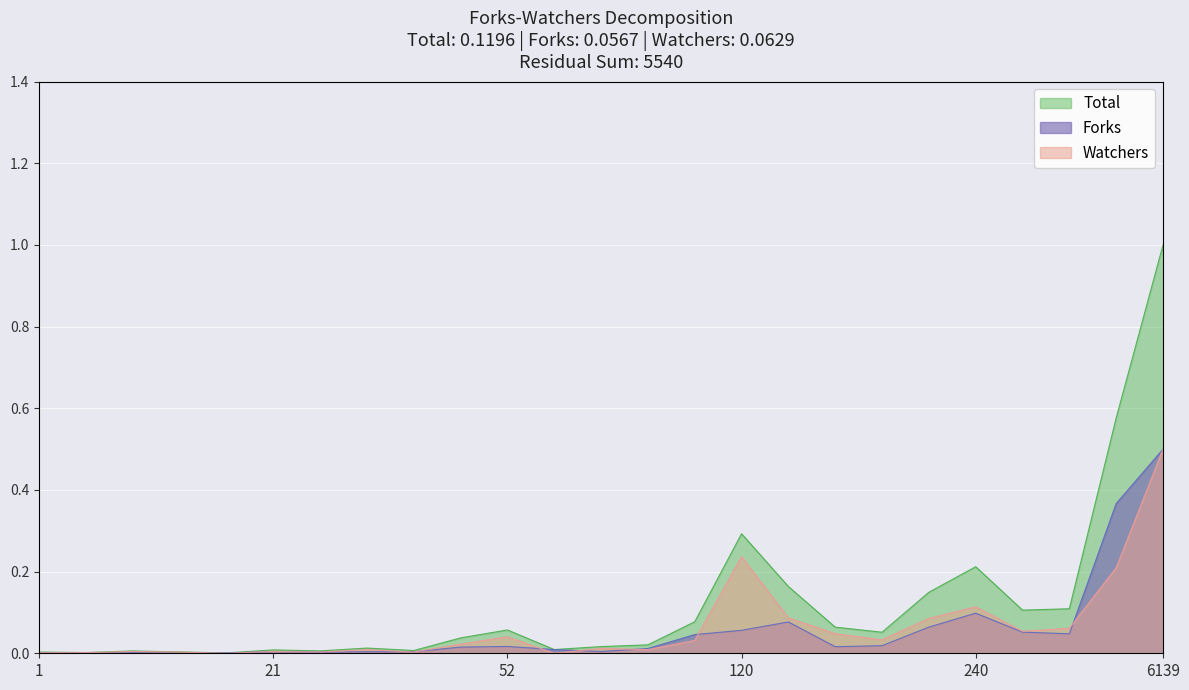

What is the difference between the Total (forks+watchers) values at 240 and 120?

0.1